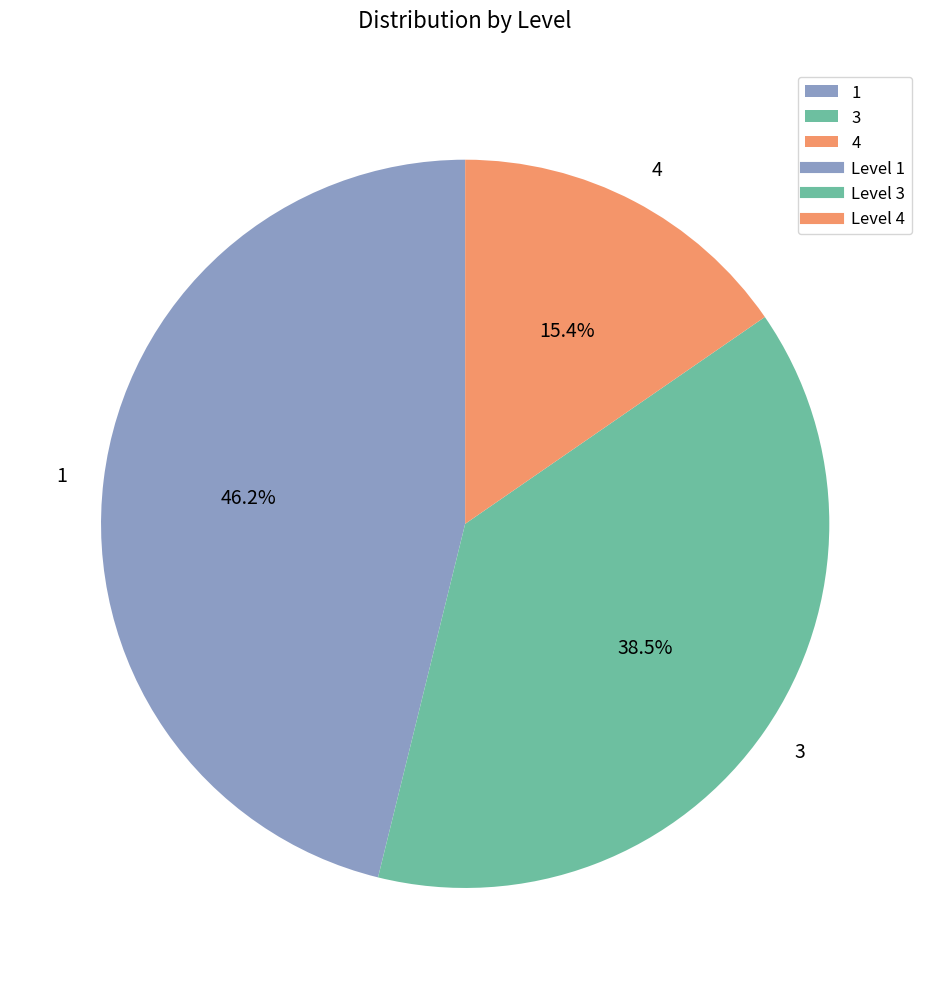

To the nearest percent, what is the combined percentage of 4 and 3?

54%